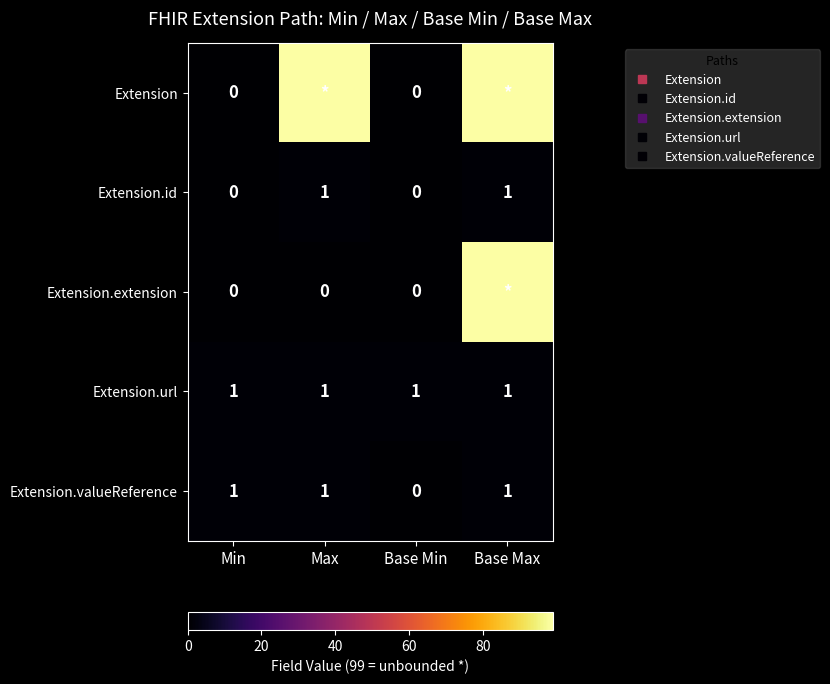

True or false: Extension.url has a value of 2 at Base Min.

False